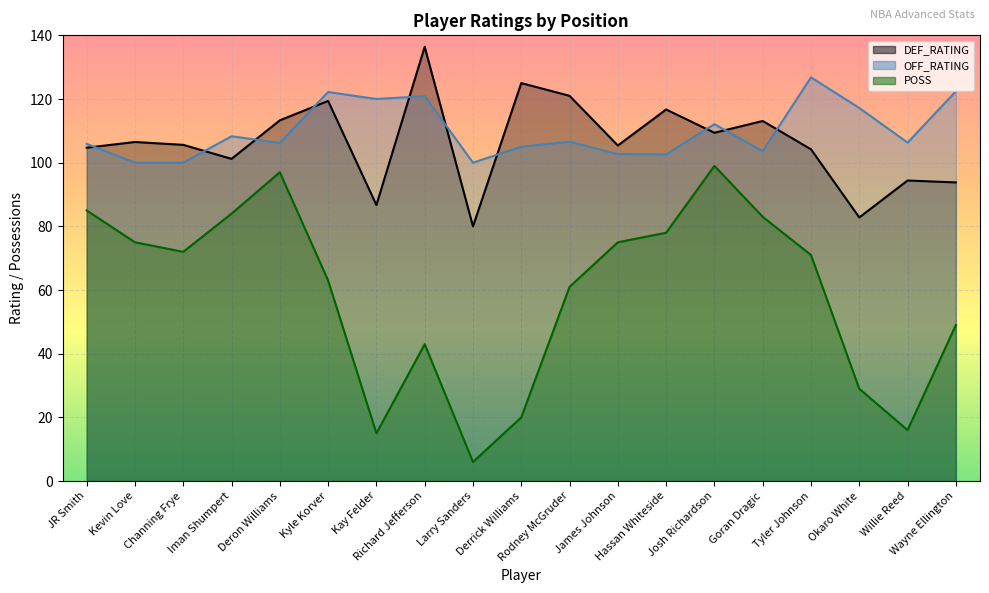

At how many categories does at least one series exceed 63?

19